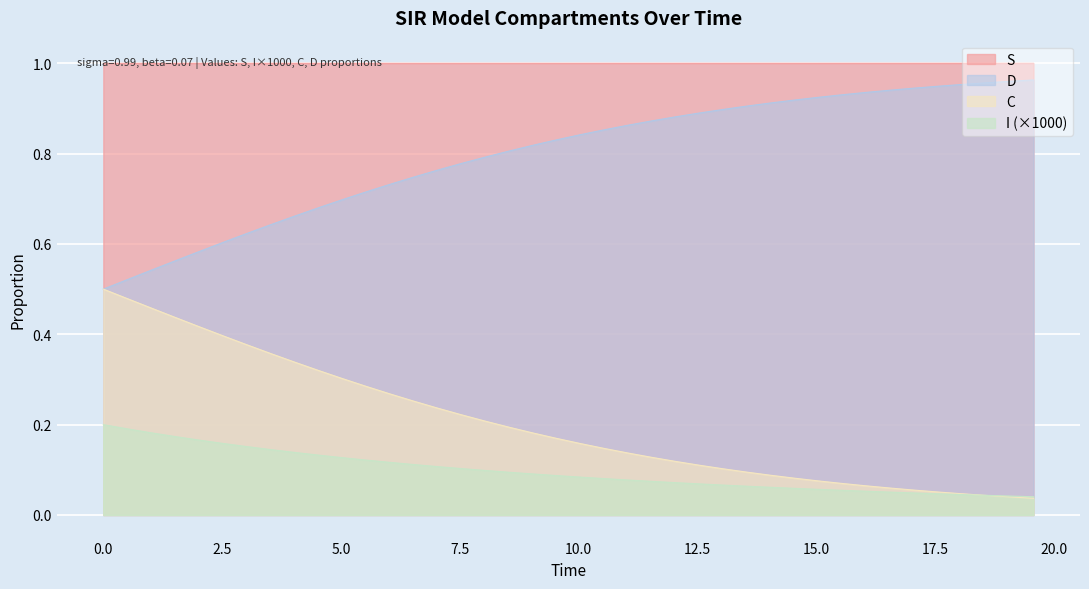

True or false: S and C intersect in this chart.

False